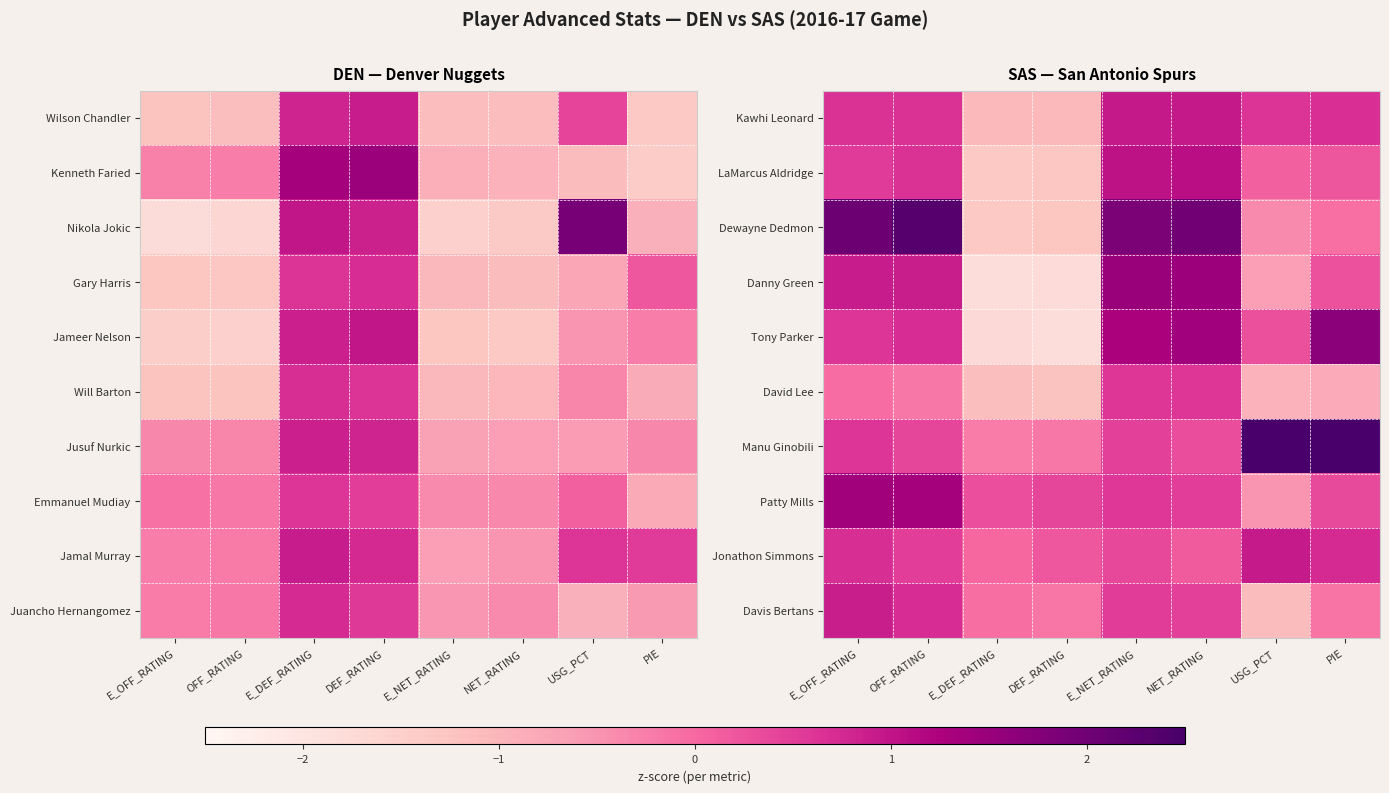

What is the approximate value of Patty Mills at E_DEF_RATING?

0.3